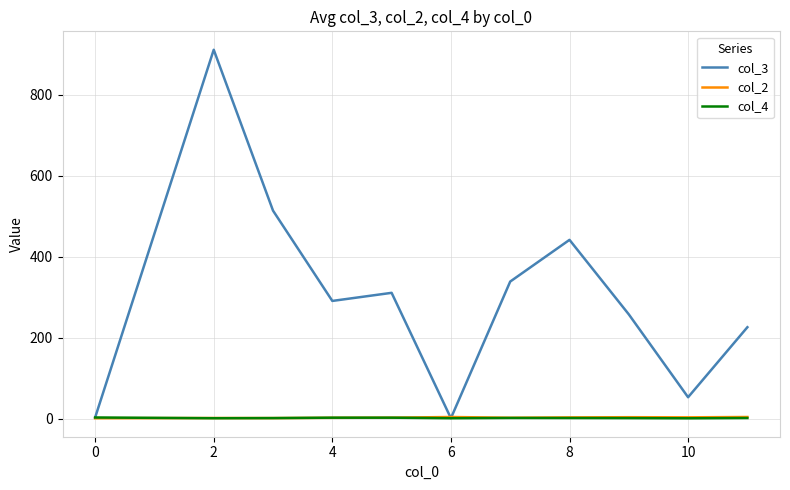

After their last crossing, which series has the higher values: col_4 or col_2?

col_2